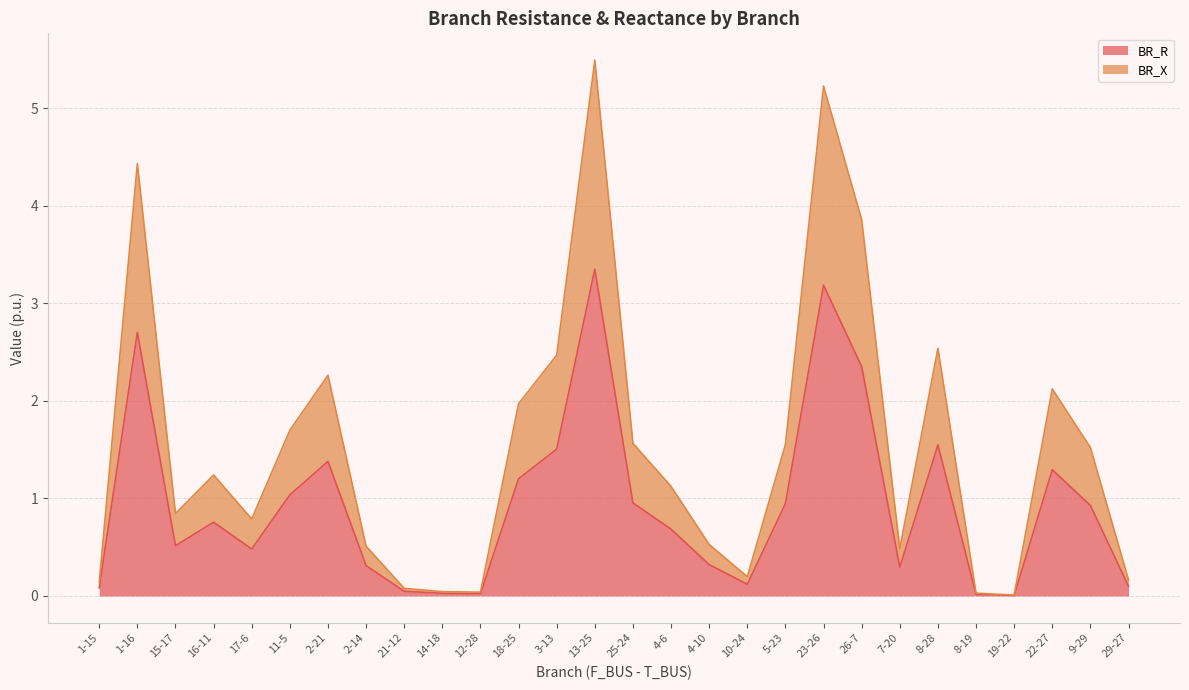

What is the difference between the maximum and second lowest values in the BR_R series?

3.3